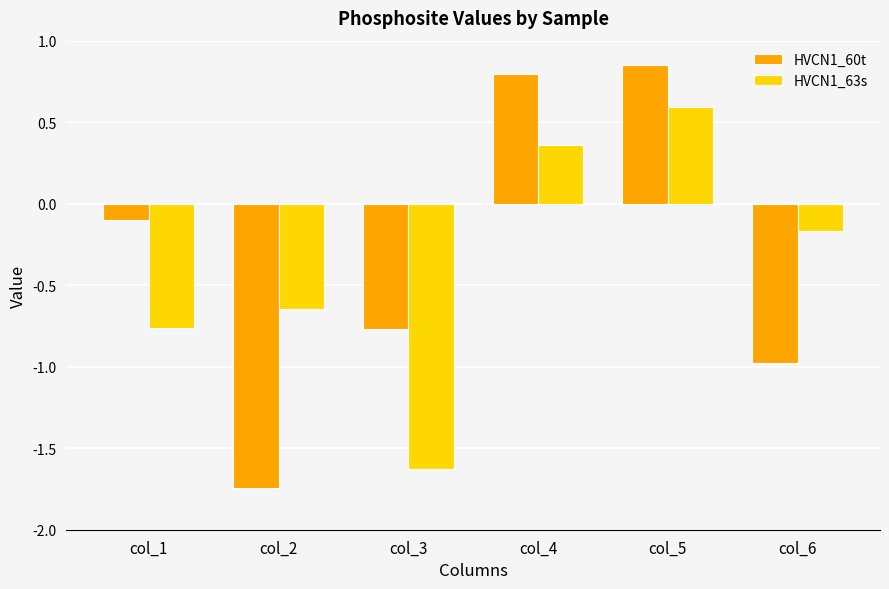

What is the average value of the HVCN1_63s series?

-0.4